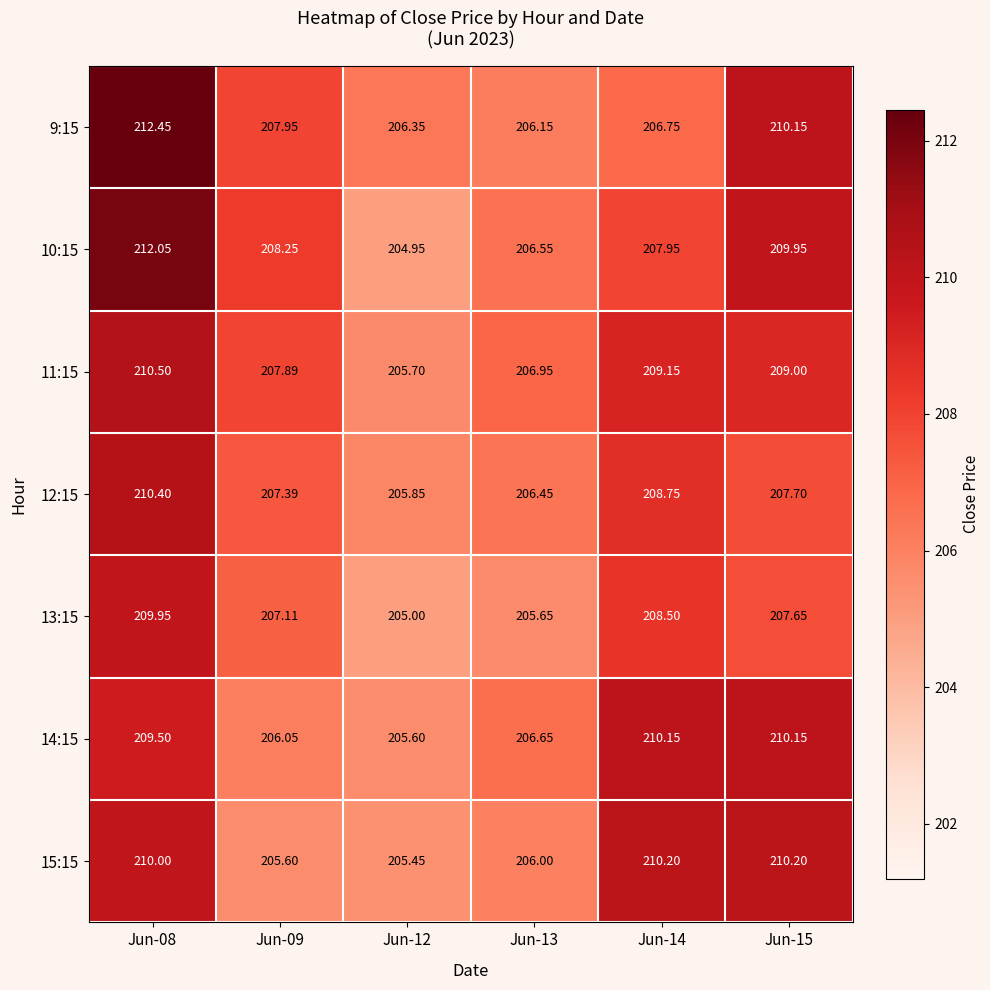

Count the number of data series in this chart.

7